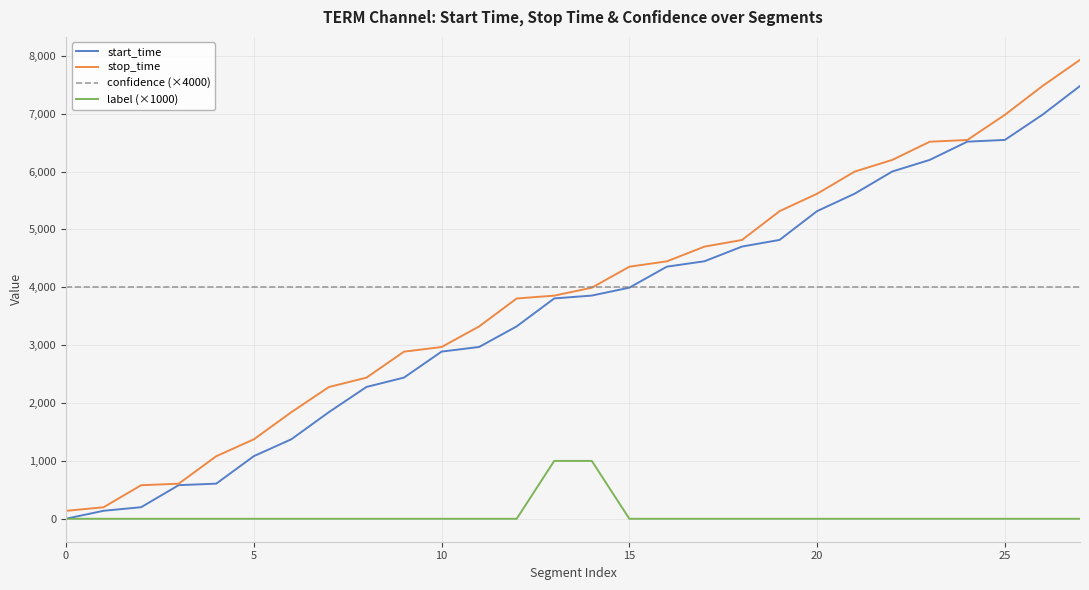

Which series has the largest range (max minus min)?

stop_time